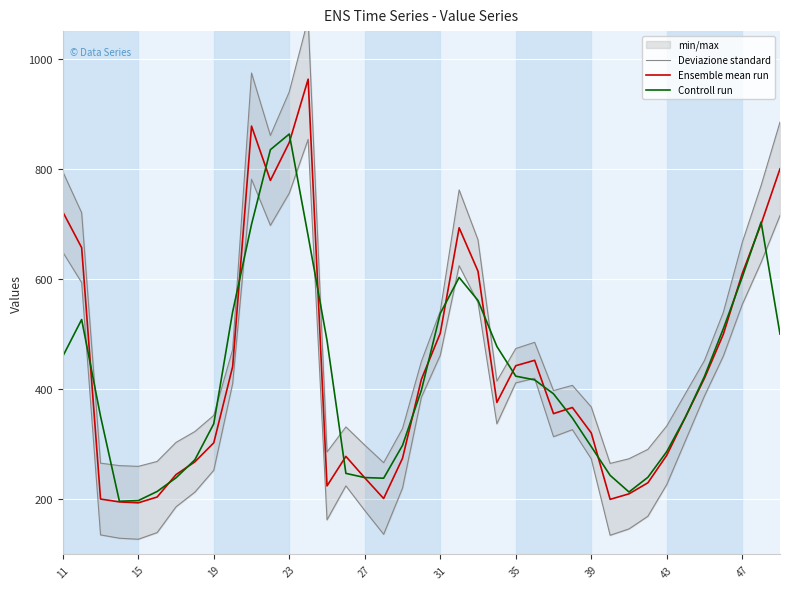

True or false: Controll run and Deviazione standard cross at least once.

True